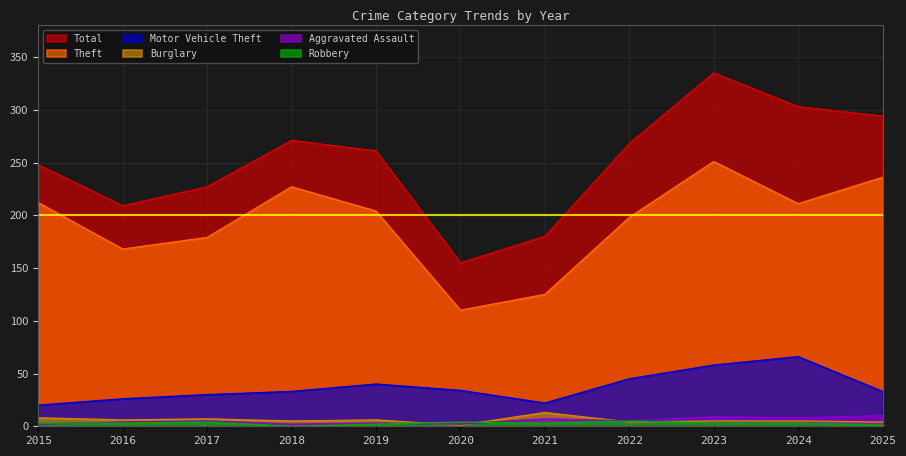

Reading right to left, list all the values displayed in this chart.

Total: 2025=294	2024=303	2023=335	2022=268	2021=180	2020=155	2019=261	2018=271	2017=227	2016=209	2015=248
Theft: 2025=236	2024=211	2023=251	2022=198	2021=125	2020=110	2019=204	2018=227	2017=179	2016=168	2015=212
Motor Vehicle Theft: 2025=33	2024=66	2023=58	2022=45	2021=22	2020=34	2019=40	2018=33	2017=30	2016=26	2015=20
Burglary: 2025=4	2024=5	2023=5	2022=4	2021=13	2020=1	2019=6	2018=5	2017=7	2016=6	2015=8
Aggravated Assault: 2025=10	2024=8	2023=9	2022=5	2021=7	2020=2	2019=3	2018=2	2017=5	2016=4	2015=2
Robbery: 2025=1	2024=3	2023=3	2022=5	2021=3	2020=4	2019=2	2018=0	2017=4	2016=3	2015=3